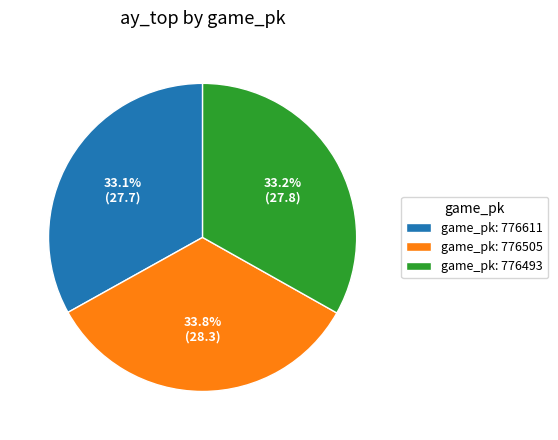

Approximately how many times larger is the value at game_pk: 776505 compared to game_pk: 776493?

1.0